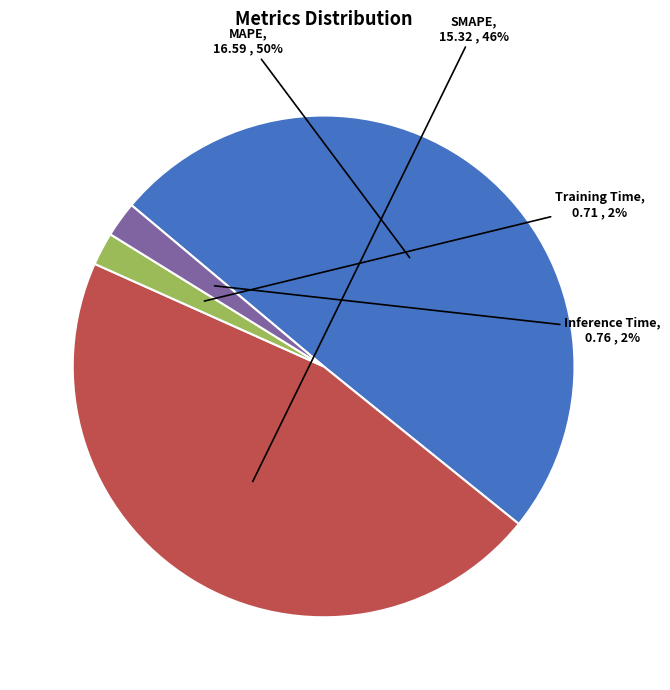

Is it true that Inference Time is 14% of the pie?

False